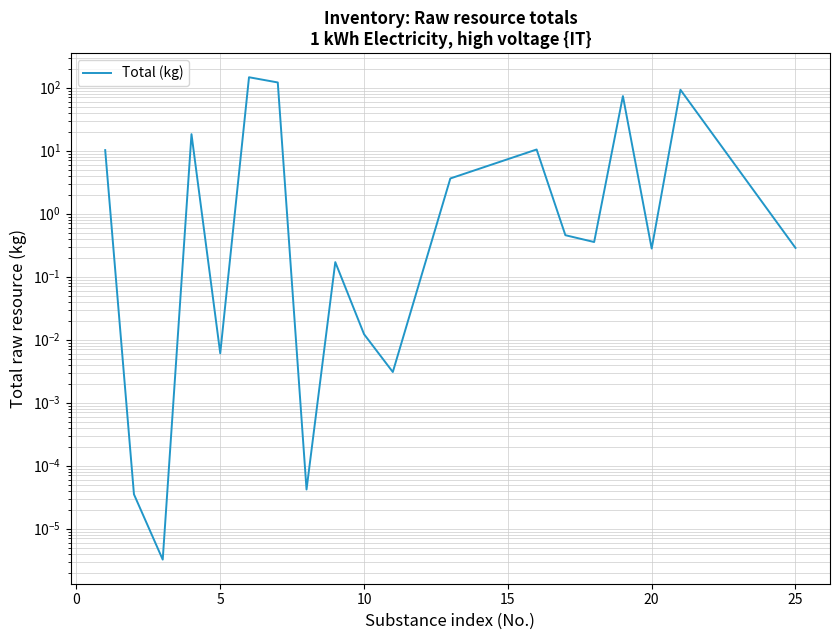

What is the value of the 9th point from the left?

0.2